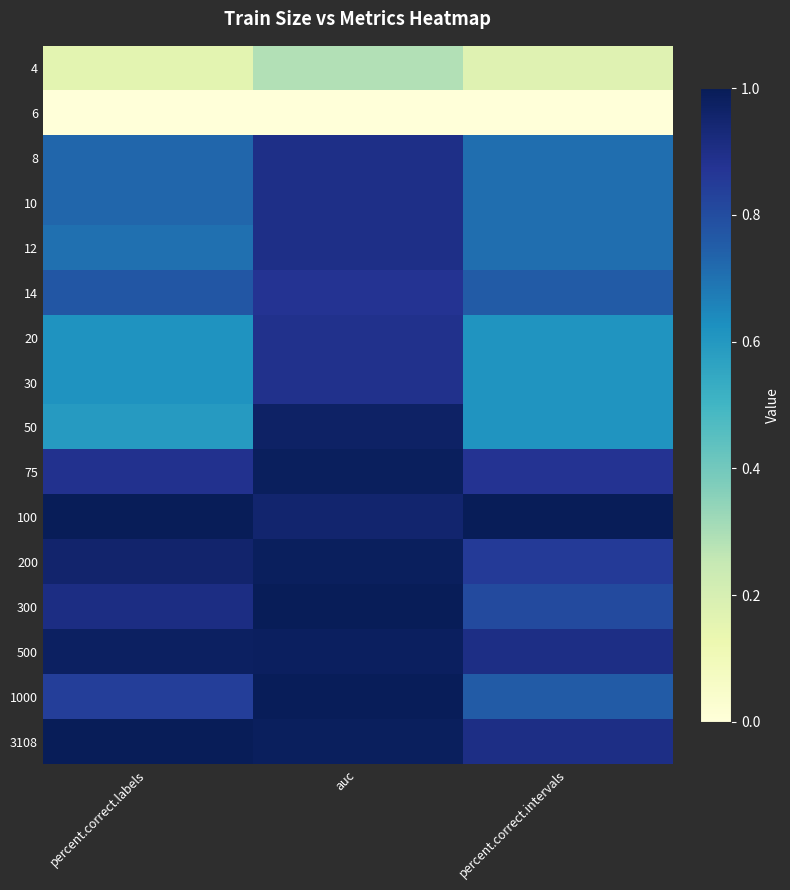

Between percent.correct.intervals and percent.correct.labels, which is larger?

percent.correct.intervals